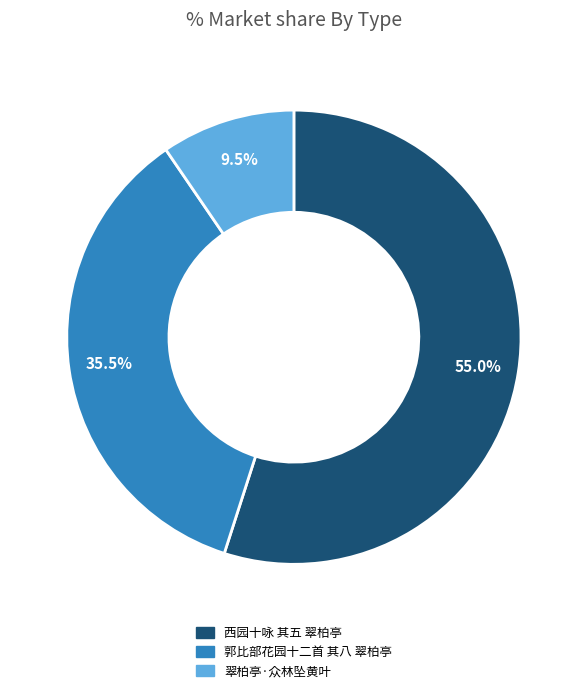

To the nearest percent, what is the average slice percentage?

33%